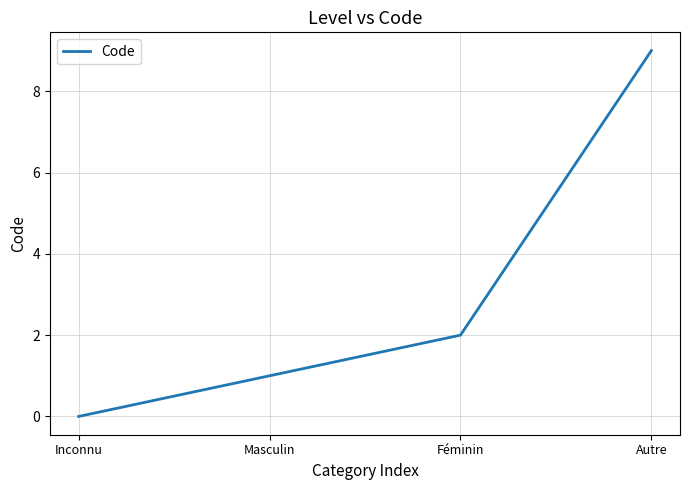

What is the sum of the values at Inconnu and Masculin?

1